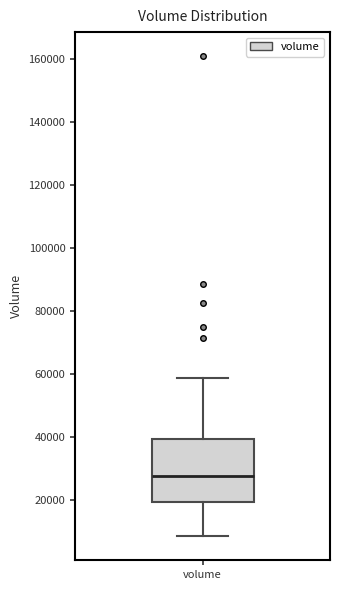

Transcribe this box plot: give where the median line is, the range the box spans, and where the two whiskers end, as read against the y-axis. The values are not printed on the chart, so give them approximately, as read against the axis.

median 28000, box 20000 to 40000, whiskers 8000 to 58000